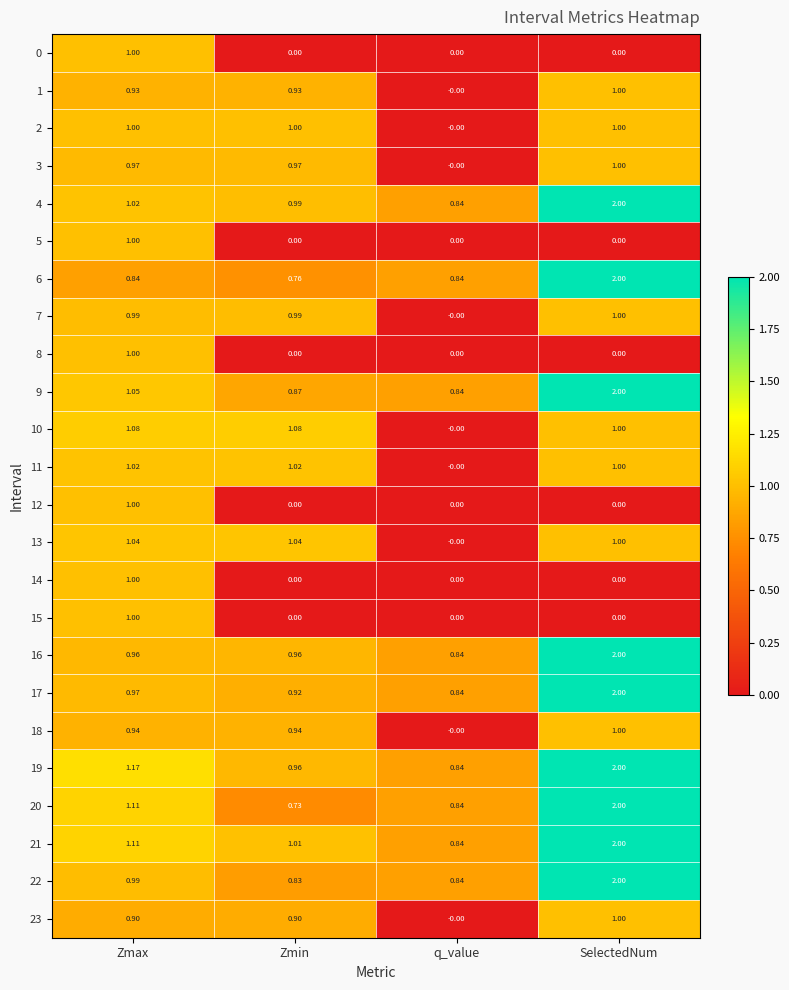

Is the value of 13 at Zmin greater than the value of 15 at SelectedNum?

Yes